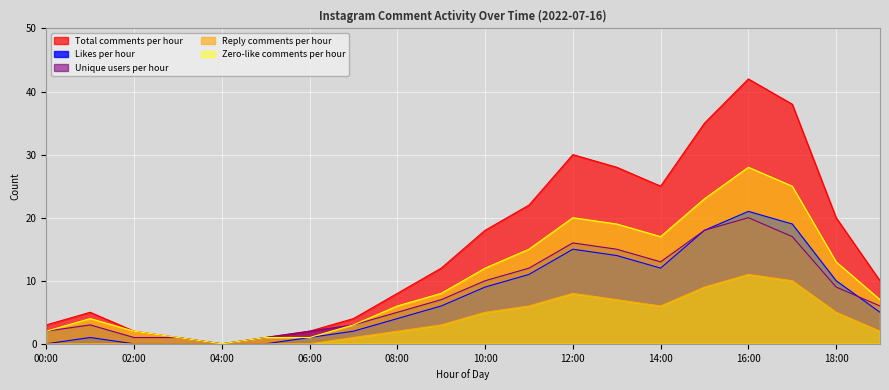

Reading left to right, extract all data points from this chart.

Total comments per hour: 3	5	2	1	0	1	2	4	8	12	18	22	30	28	25	35	42	38	20	10
Likes per hour: 0	1	0	0	0	0	1	2	4	6	9	11	15	14	12	18	21	19	10	5
Unique users per hour: 2	3	1	1	0	1	2	3	5	7	10	12	16	15	13	18	20	17	9	6
Reply comments per hour: 0	0	0	0	0	0	0	1	2	3	5	6	8	7	6	9	11	10	5	2
Zero-like comments per hour: 2	4	2	1	0	1	1	3	6	8	12	15	20	19	17	23	28	25	13	7